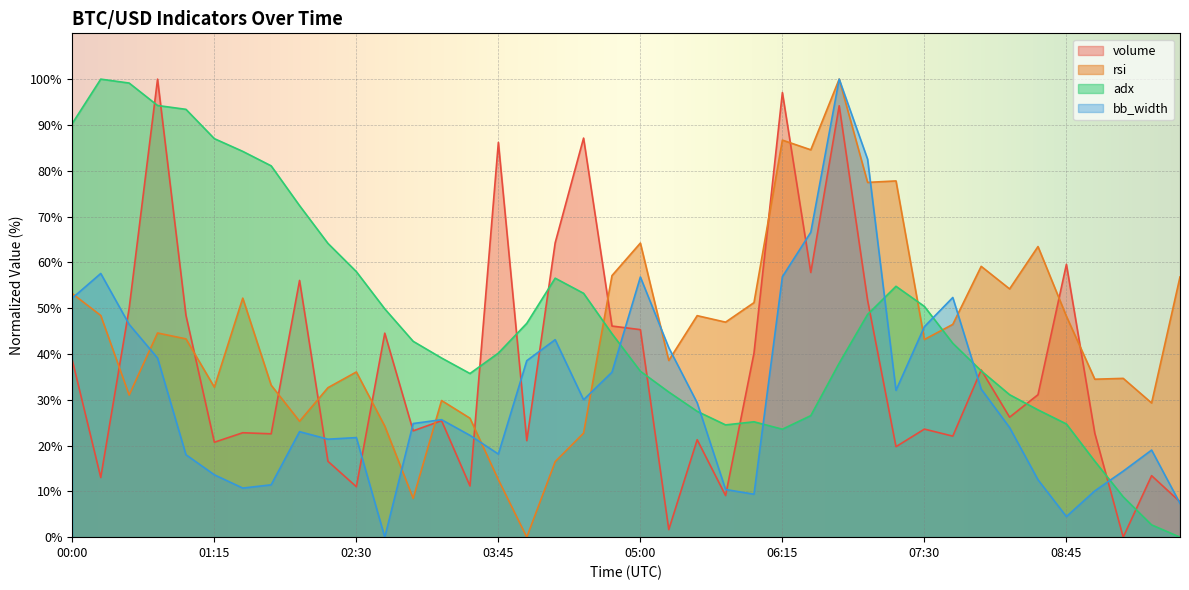

What is the difference between the maximum and minimum values in the bb_width series?

100.0